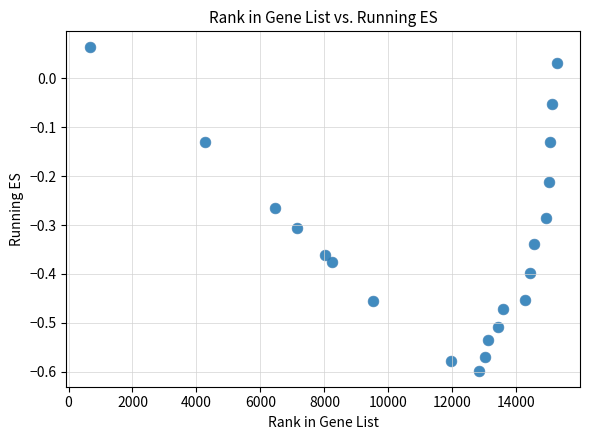

What is the range of X values (max minus min)?

14591.0